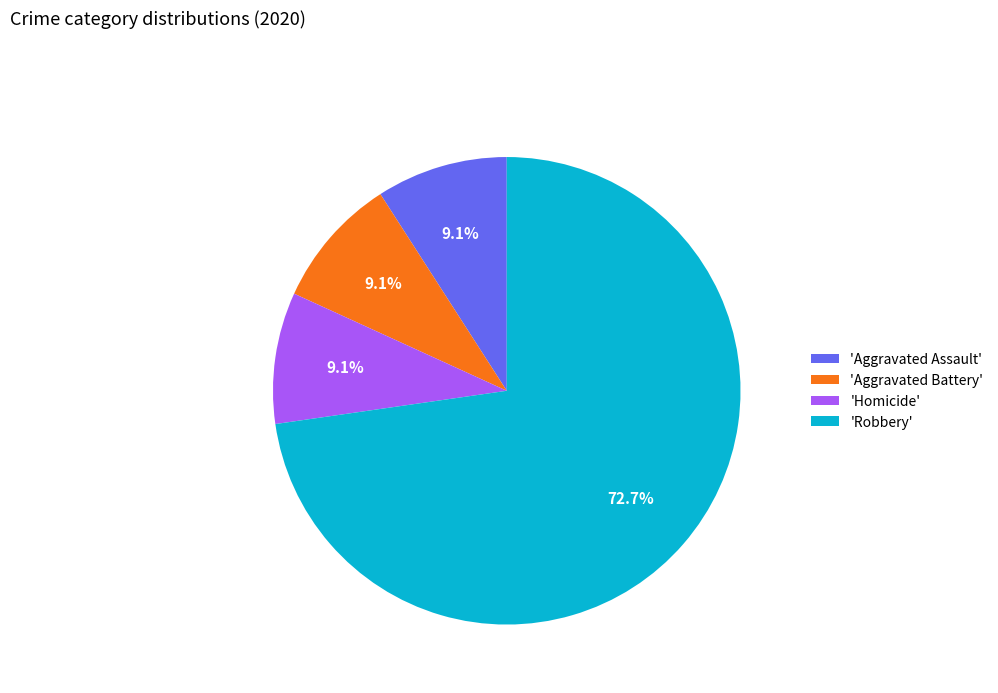

What is the ratio of the value at 'Robbery' to the value at 'Homicide'?

8.0